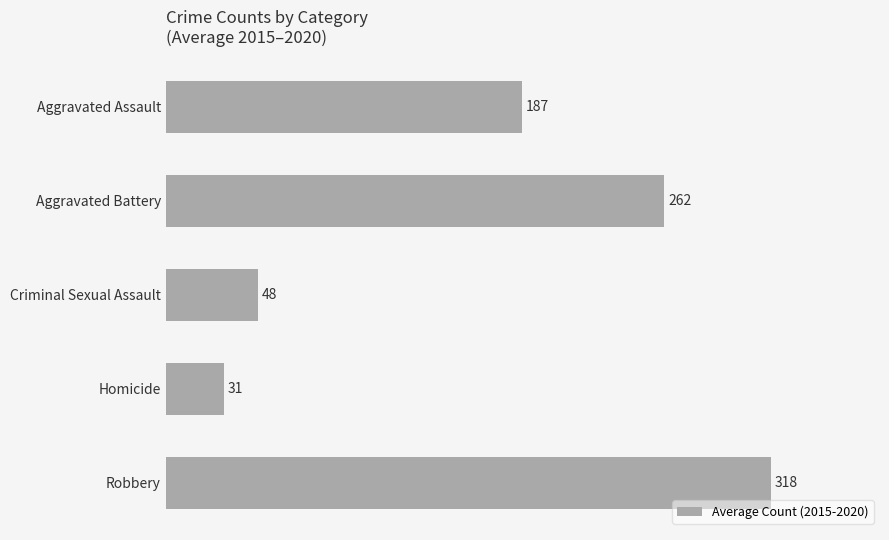

What is the change in value from Homicide to Robbery?

+287.0